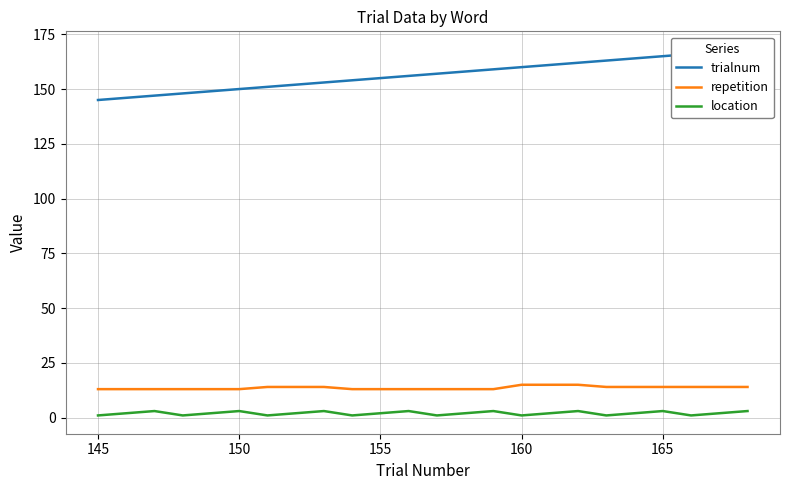

How many data points in repetition are less than 14?

12